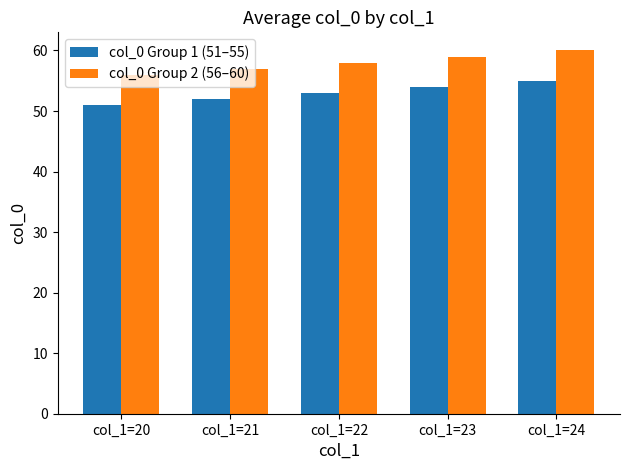

The col_0 Group 2 (56–60) series shows 77 at col_1=21. True or false?

False